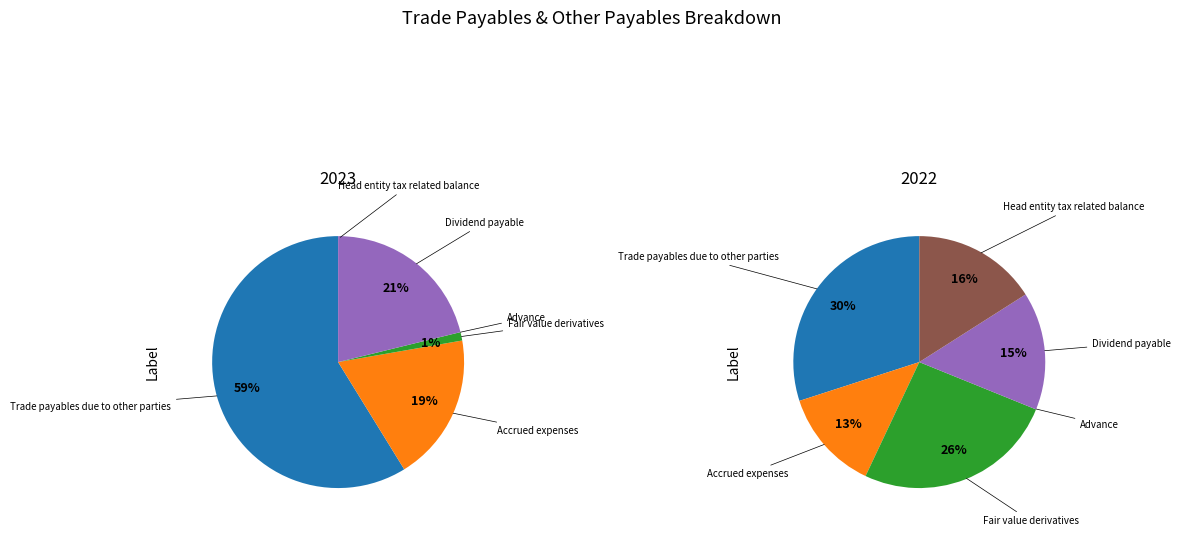

Count the number of slices in the pie.

6